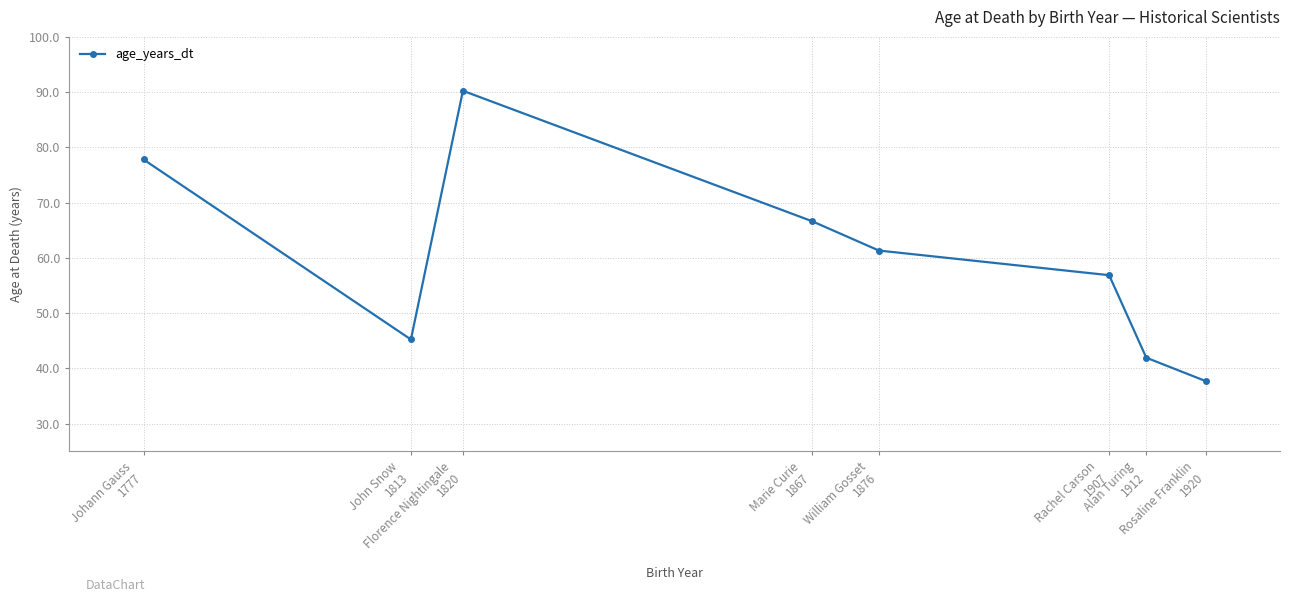

What is the sum of the values at Rosaline Franklin
1920 and John Snow
1813?

83.0